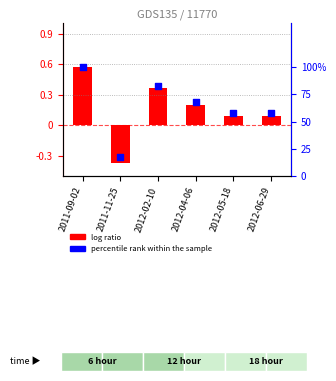

Which series contains the highest Y value?

percentile rank within the sample